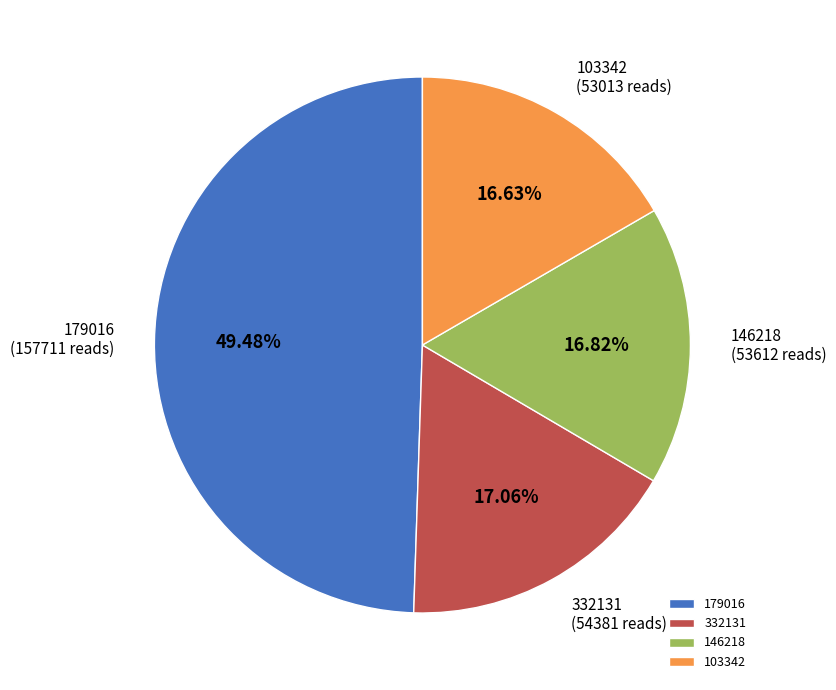

Is there a majority slice in this chart?

No